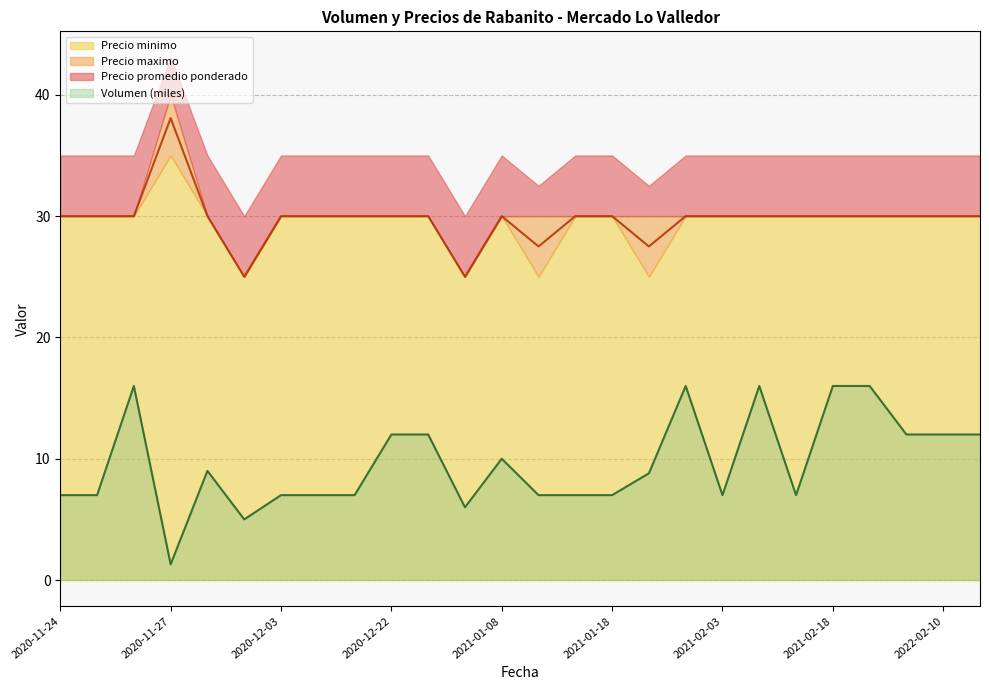

What is the difference between the maximum and minimum values in the Volumen series?

14.7